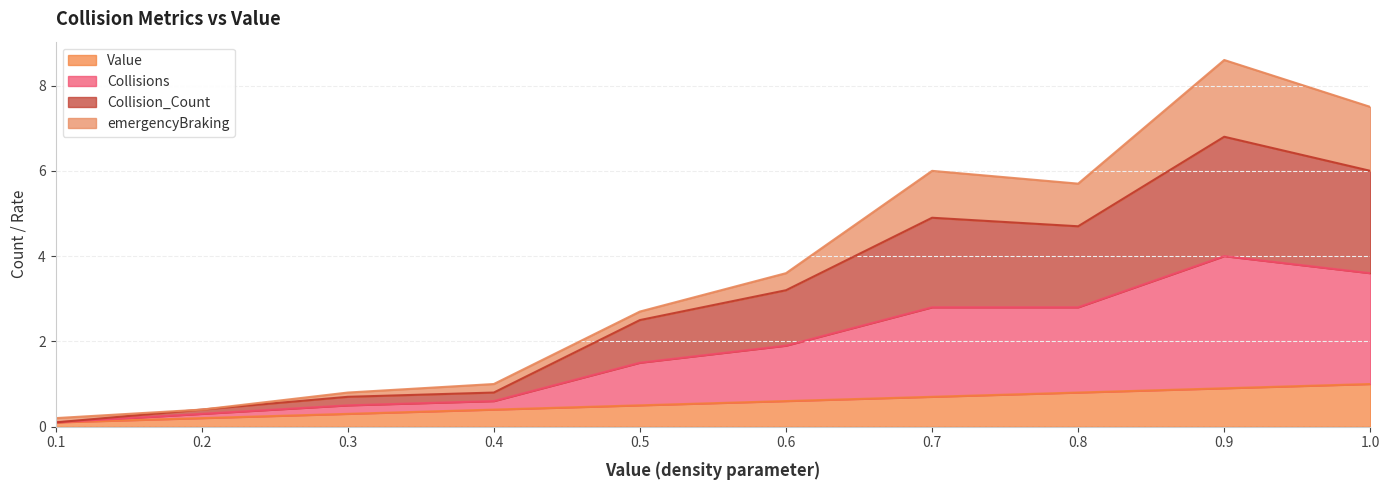

Is it true that Value equals 0.9 at 0.9?

True